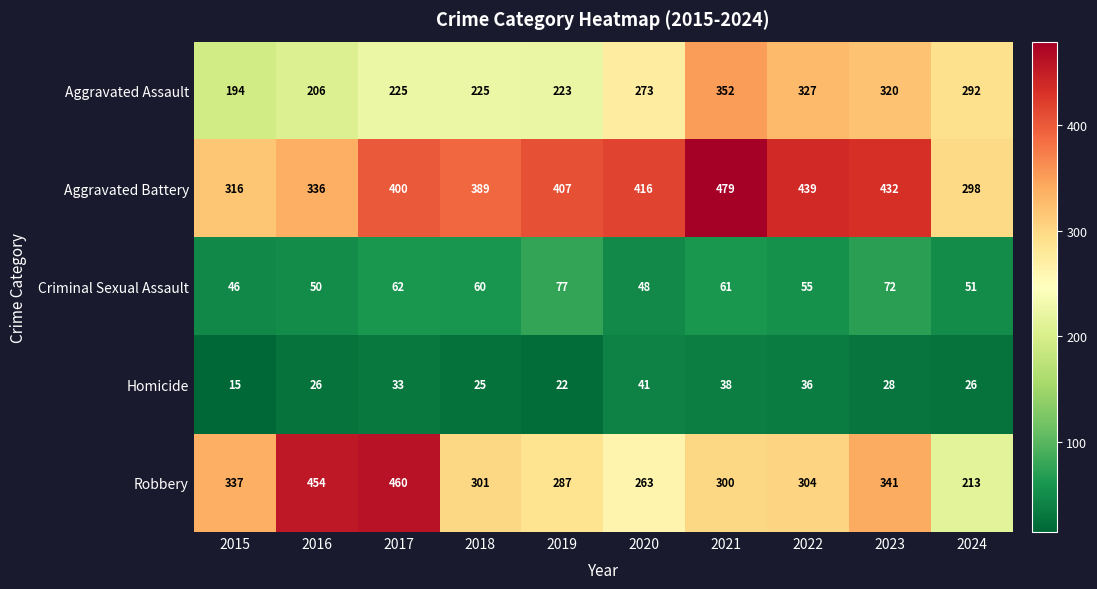

The Homicide series shows 23 at 2022. True or false?

False